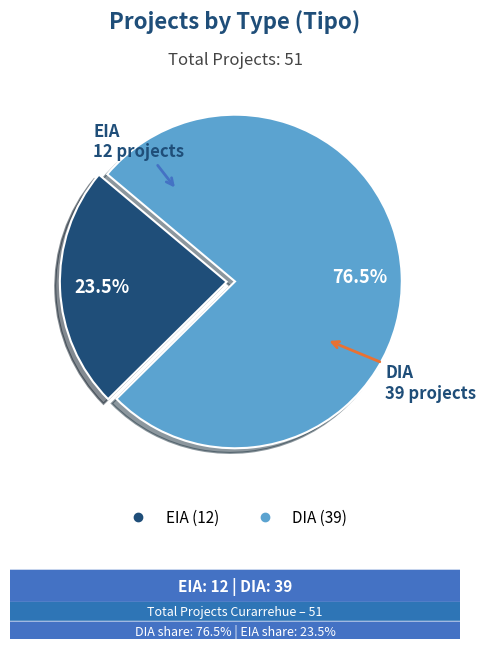

How many slices are in this pie chart?

2